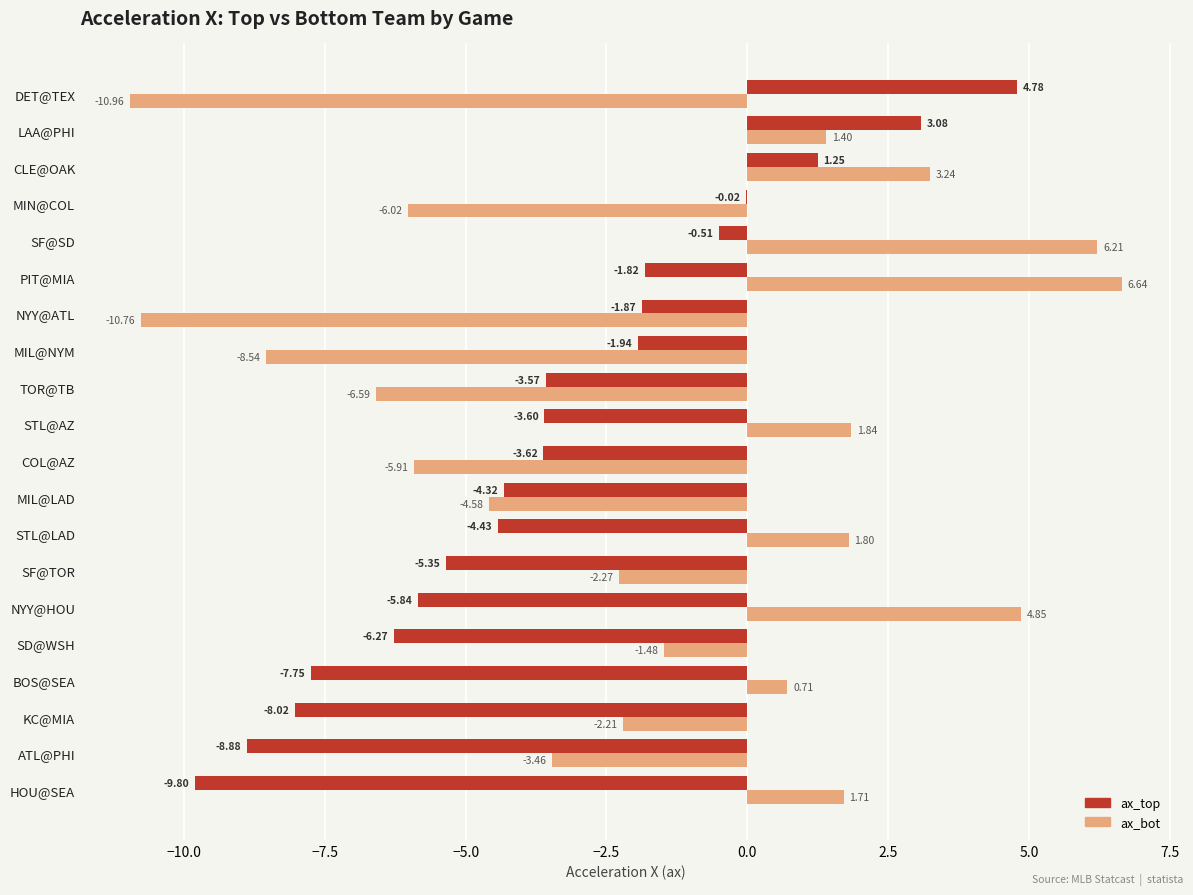

How many series are shown in this chart?

2